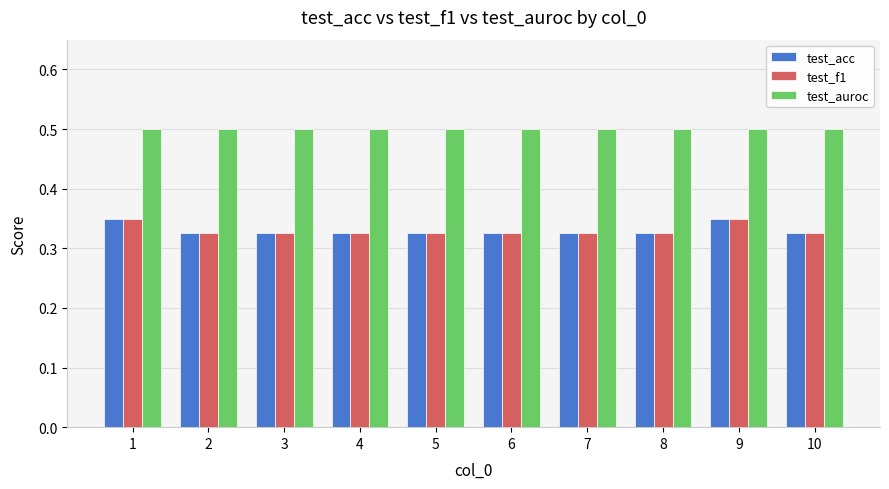

At how many categories does at least one series exceed 0?

10